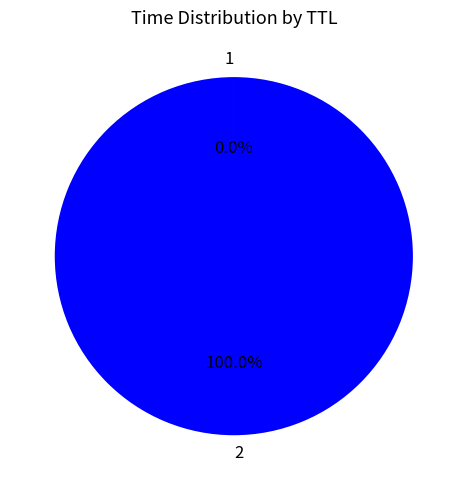

Does 2 represent more than half of the total?

Yes